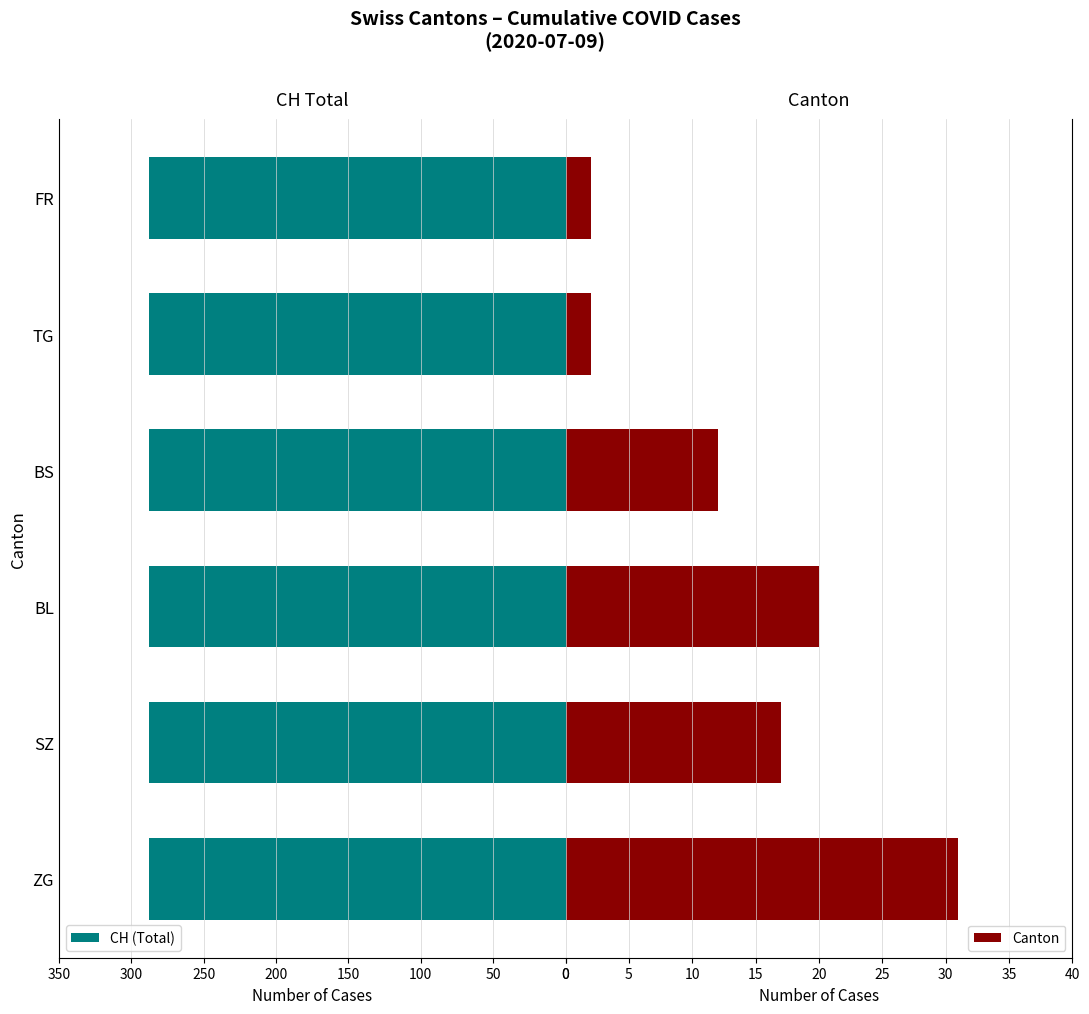

Which has a higher value, 150 or 250?

150